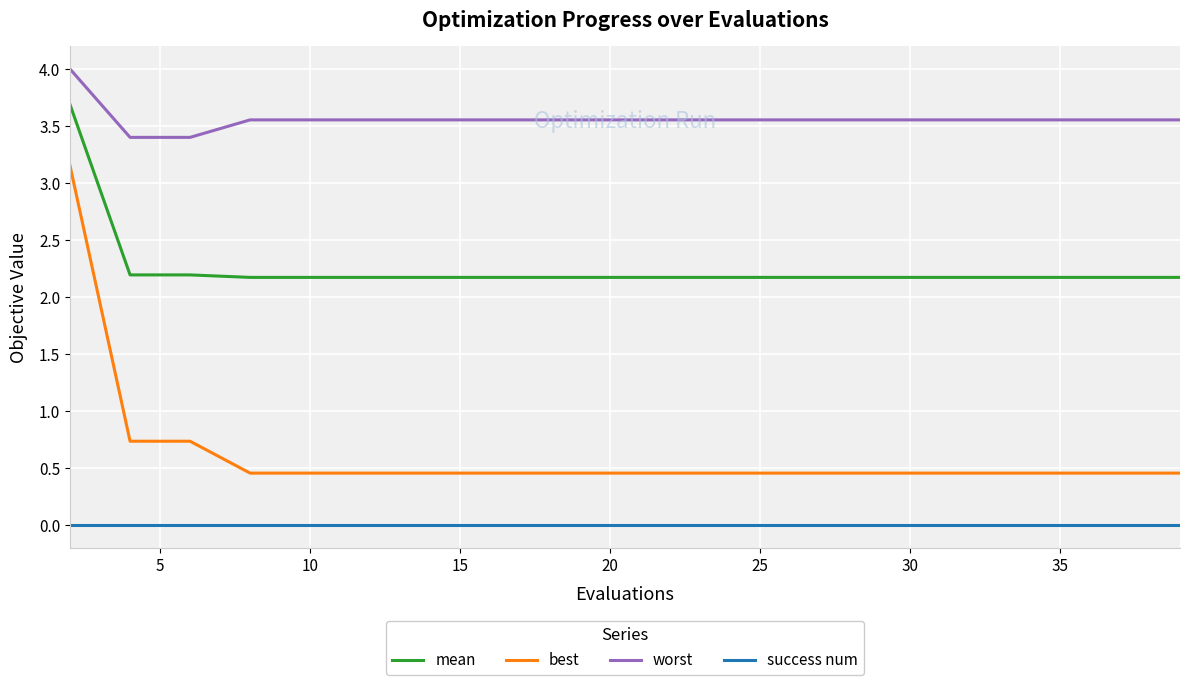

True or false: worst and best cross at least once.

False